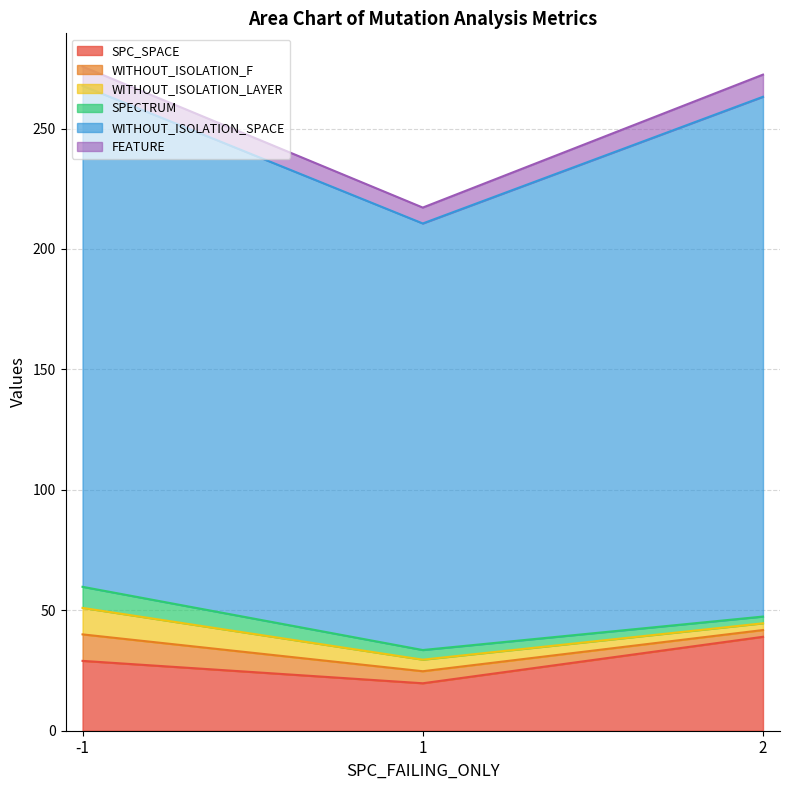

List the labels in order of SPC_SPACE value, largest first.

2, -1, 1